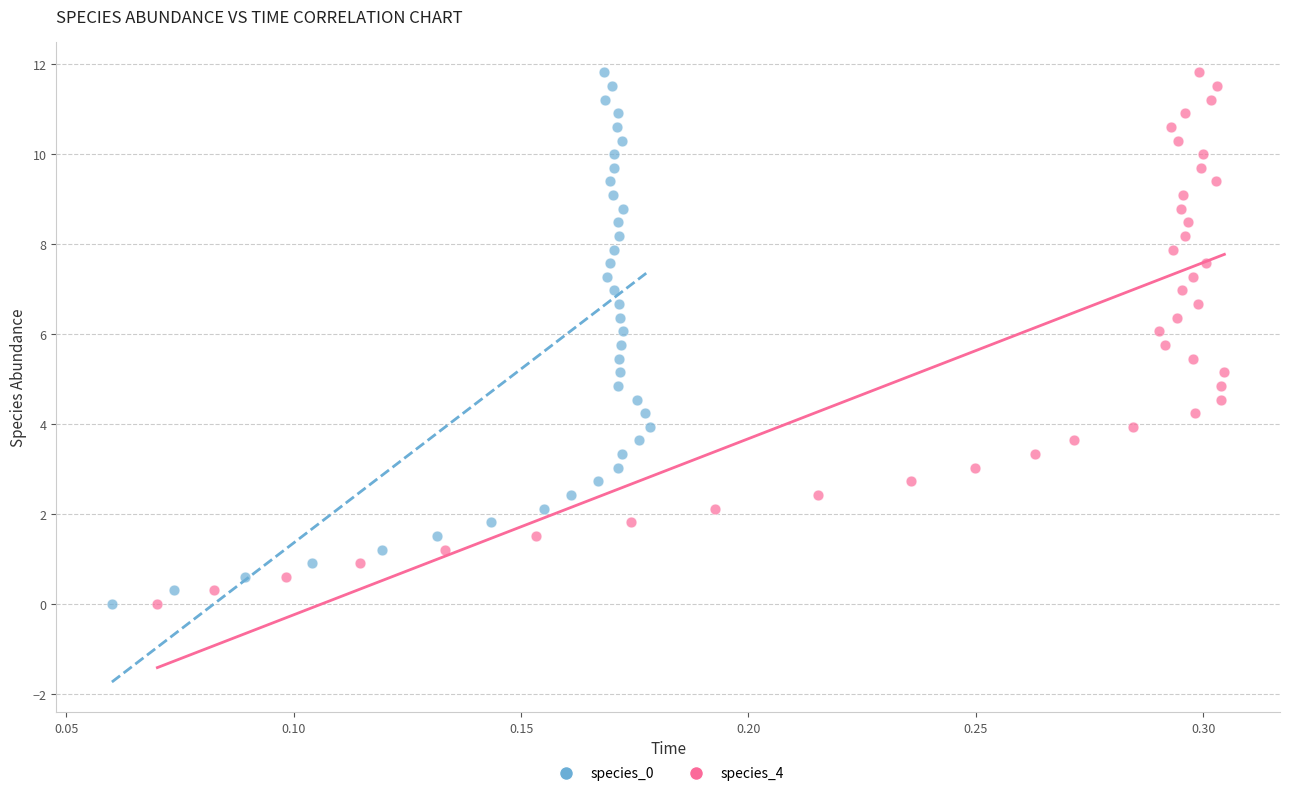

What are all the series names shown in the legend?

species_0, species_4